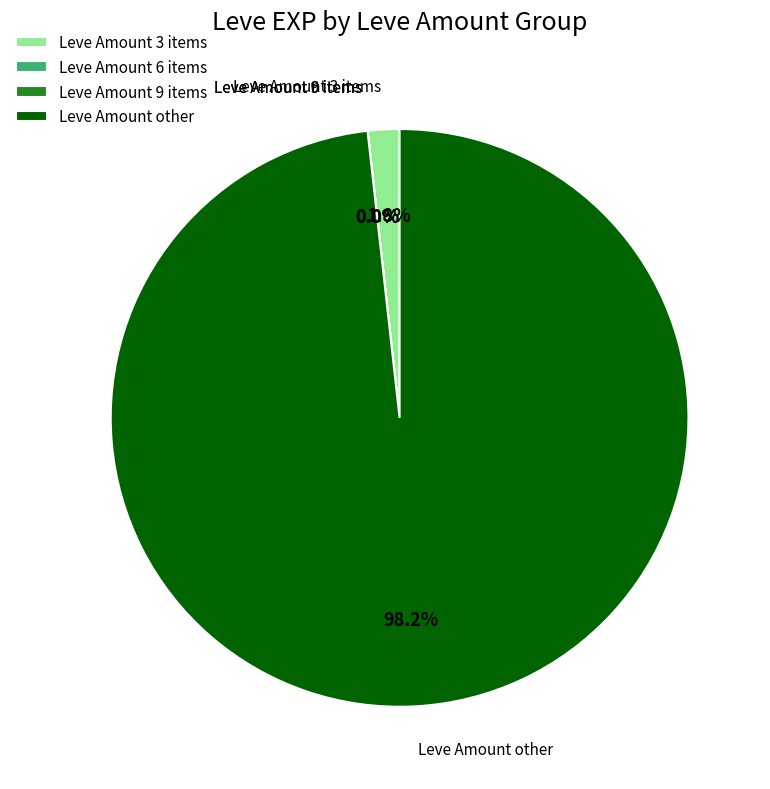

Do Leve Amount other and Leve Amount 3 items together represent more than half of the pie?

Yes